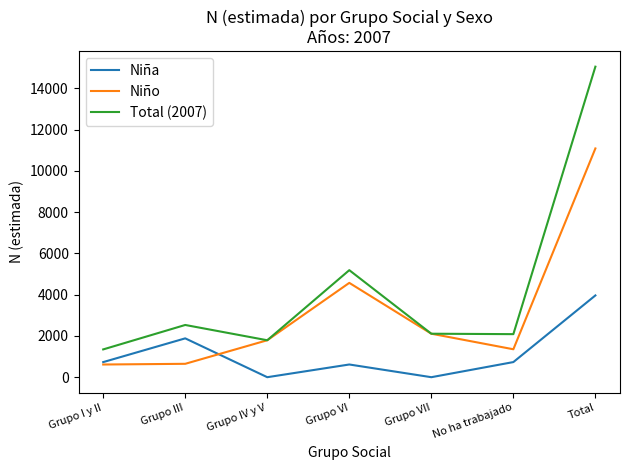

The value of Total (2007) at Grupo I y II is 771. True or false?

False